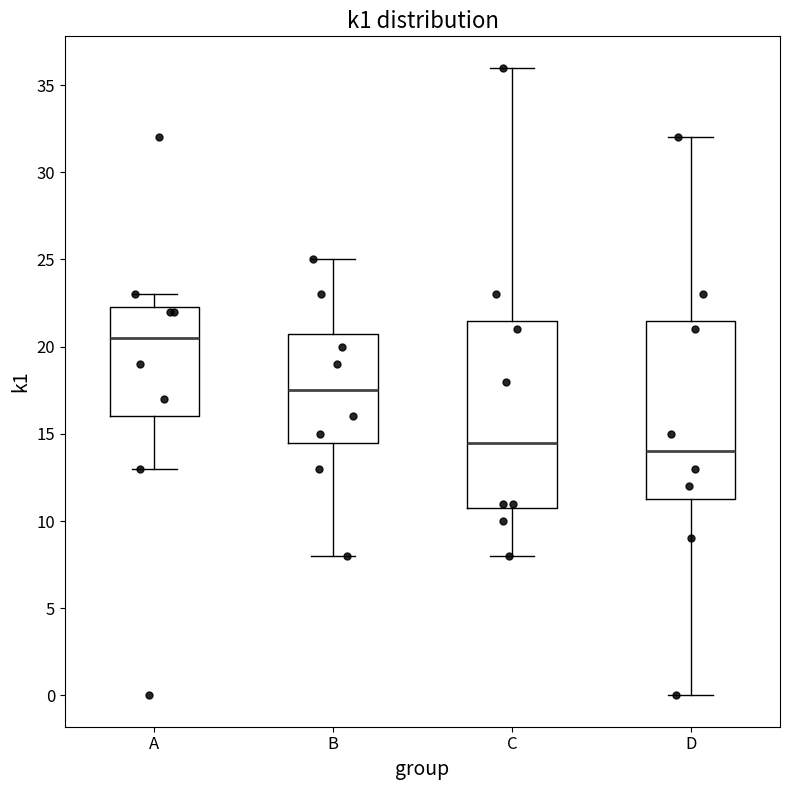

Where is the lower edge of the box for D on the y-axis? The values are not printed on the chart, so give them approximately, as read against the axis.

11.5